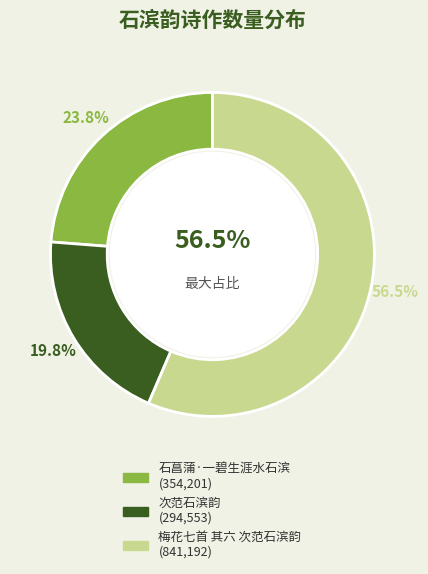

To the nearest percent, what is the average slice percentage?

33%